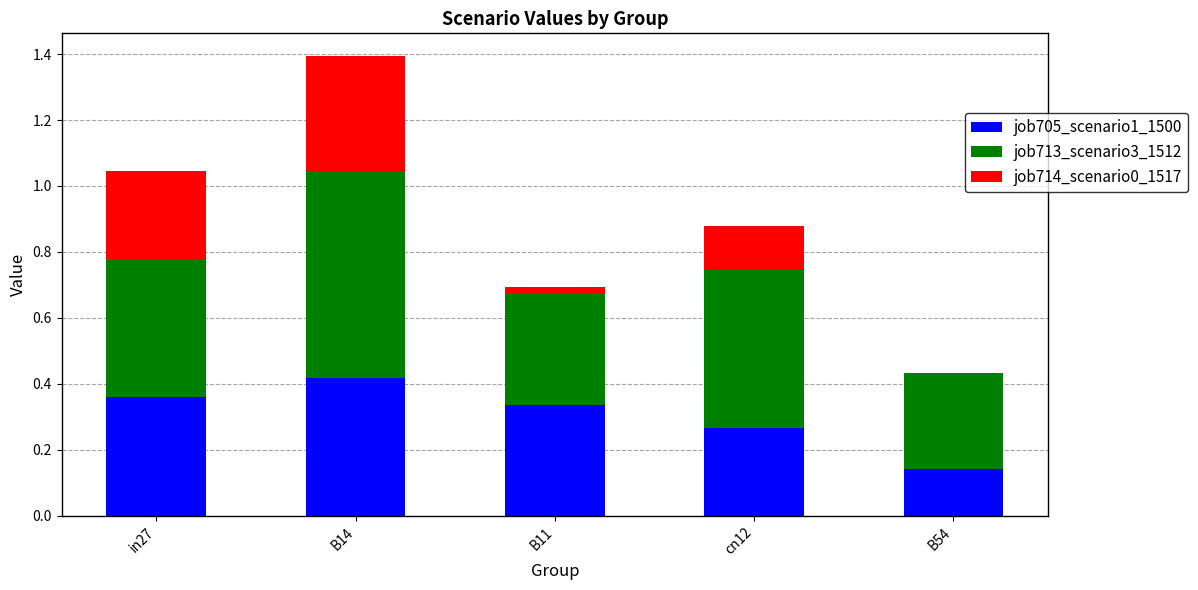

At which category is the sum across all series the highest?

B14